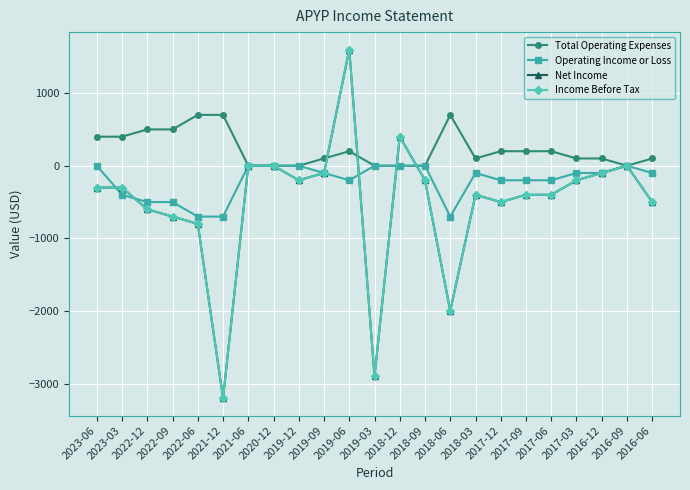

Which series has the largest range (max minus min)?

Net Income